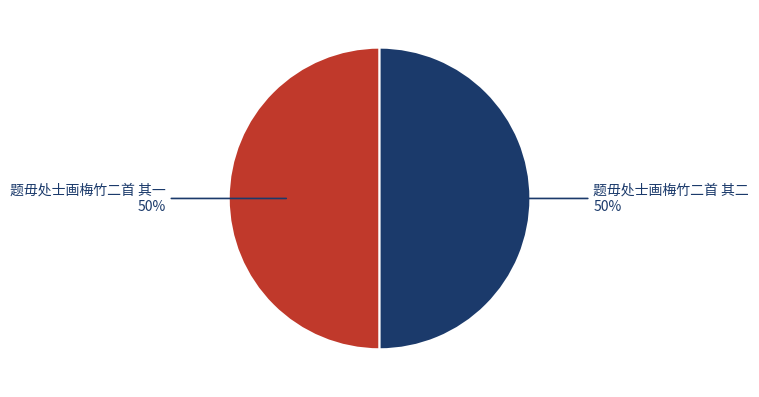

Count the number of slices in the pie.

2